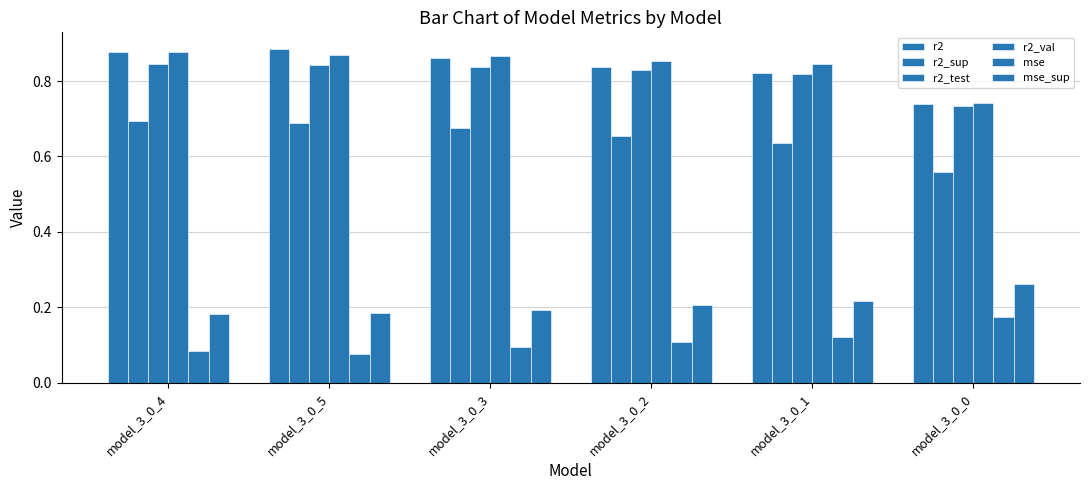

How many bars are there in total?

36